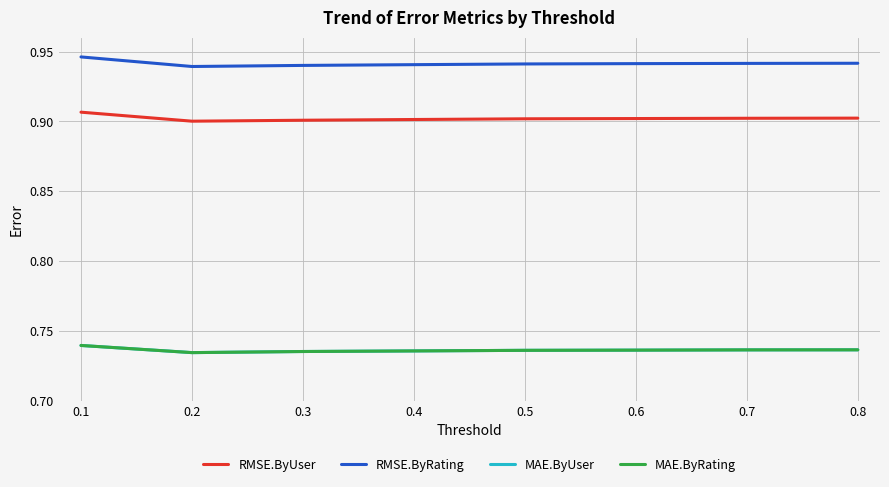

Does the chart have visible grid lines?

Yes